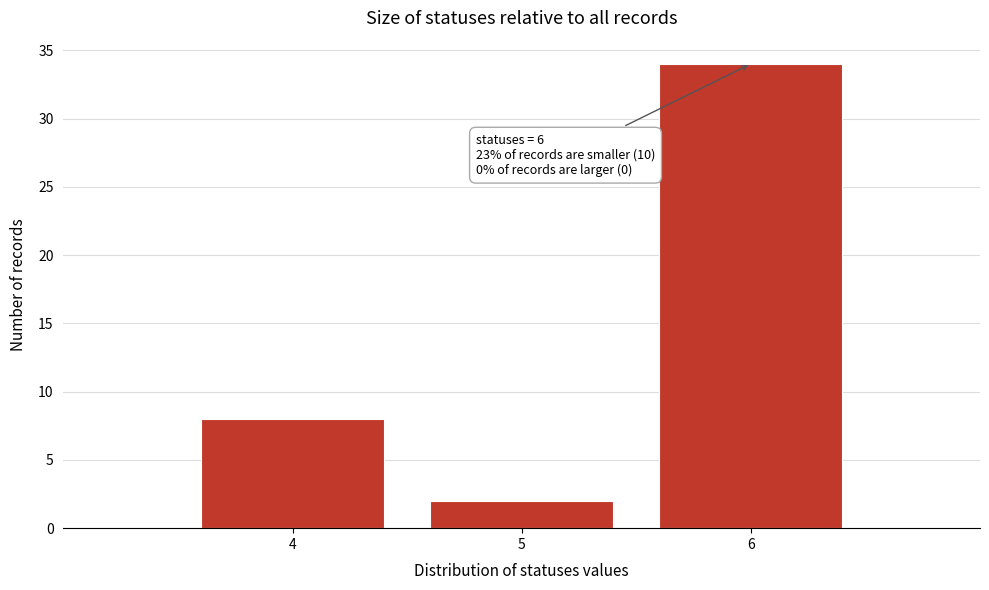

Which range on the x-axis has the tallest bar?

5.5 to 6.5